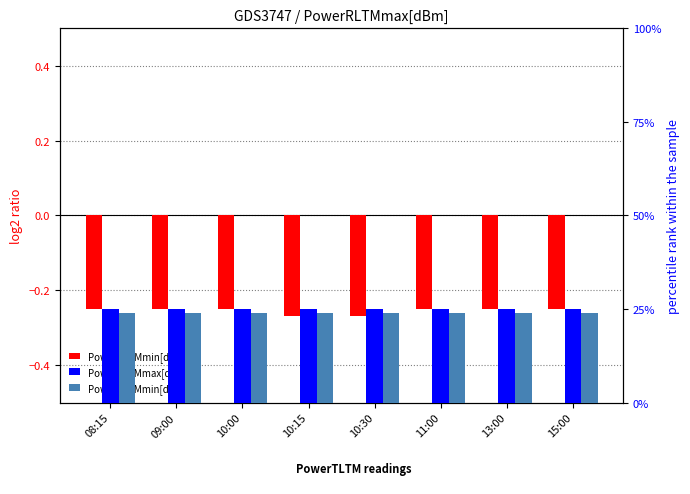

What is the total value across all series at 11:00?

0.2